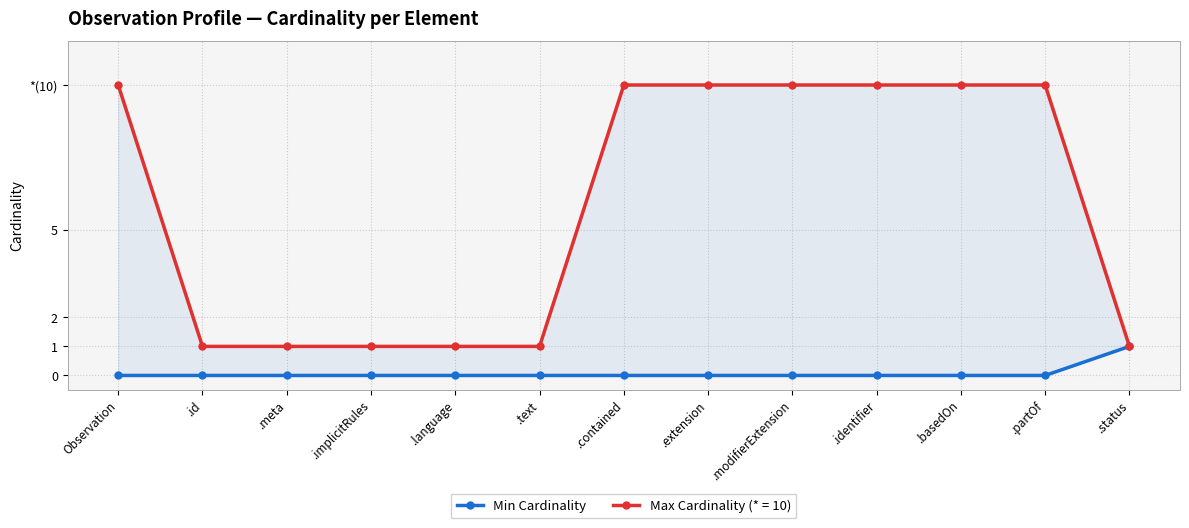

Reading left to right, transcribe all the data shown in this chart.

0	0	0	0	0	0	0	0	0	0	0	0	1